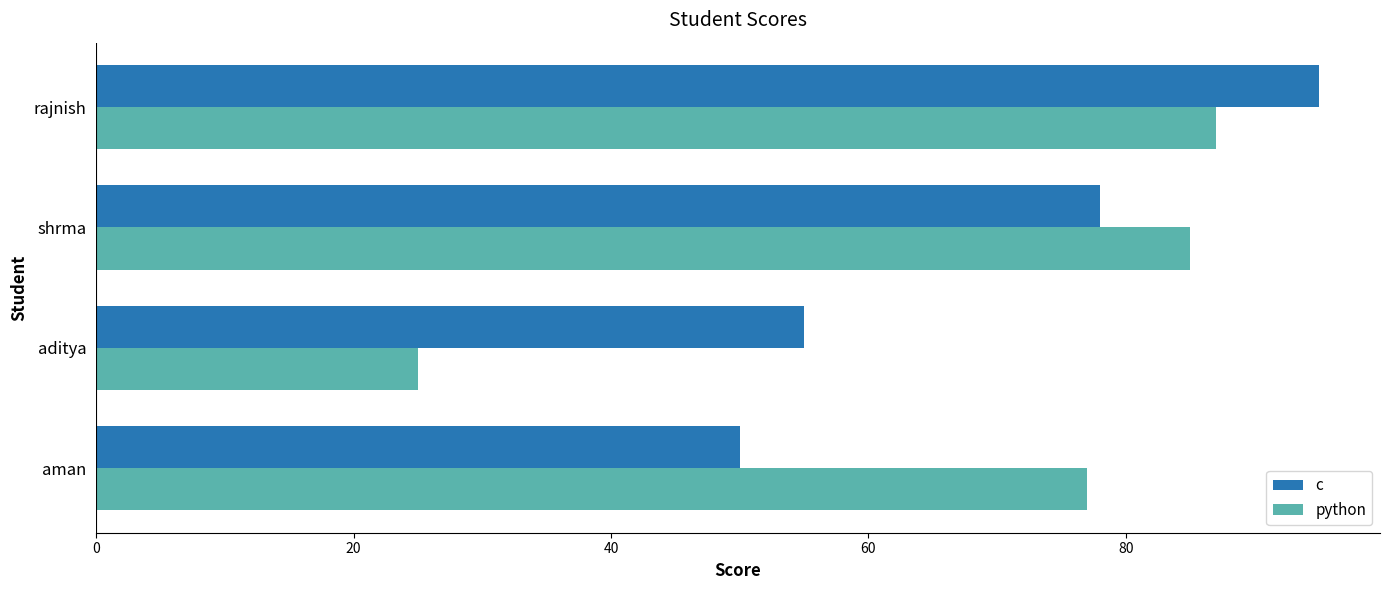

The value of c at aditya is 55. True or false?

True